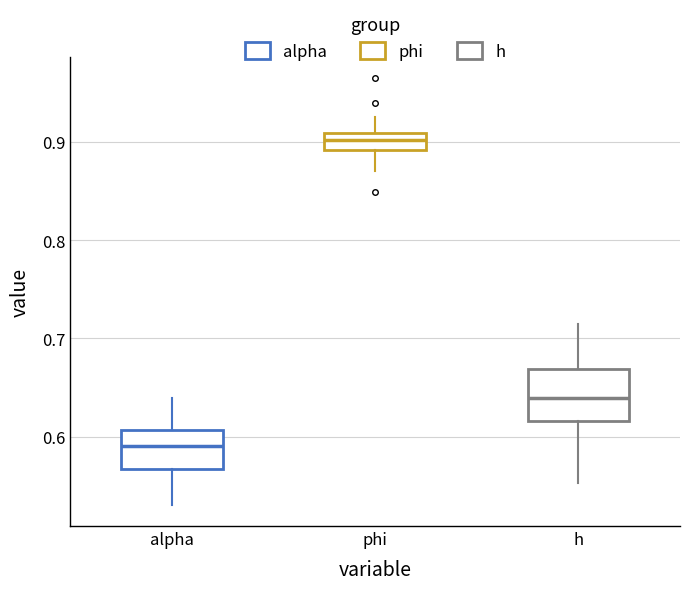

Reading left to right, transcribe this box plot: for each box, give where its median line is, the range the box spans, and where its two whiskers end, as read against the y-axis. The values are not printed on the chart, so give them approximately, as read against the axis.

alpha: median 0.59, box 0.57 to 0.61, whiskers 0.53 to 0.64
phi: median 0.90, box 0.89 to 0.91, whiskers 0.87 to 0.93
h: median 0.64, box 0.62 to 0.67, whiskers 0.55 to 0.71